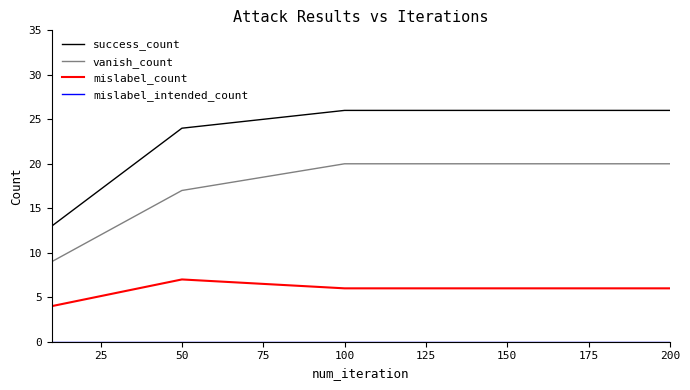

True or false: mislabel_count and vanish_count intersect in this chart.

False